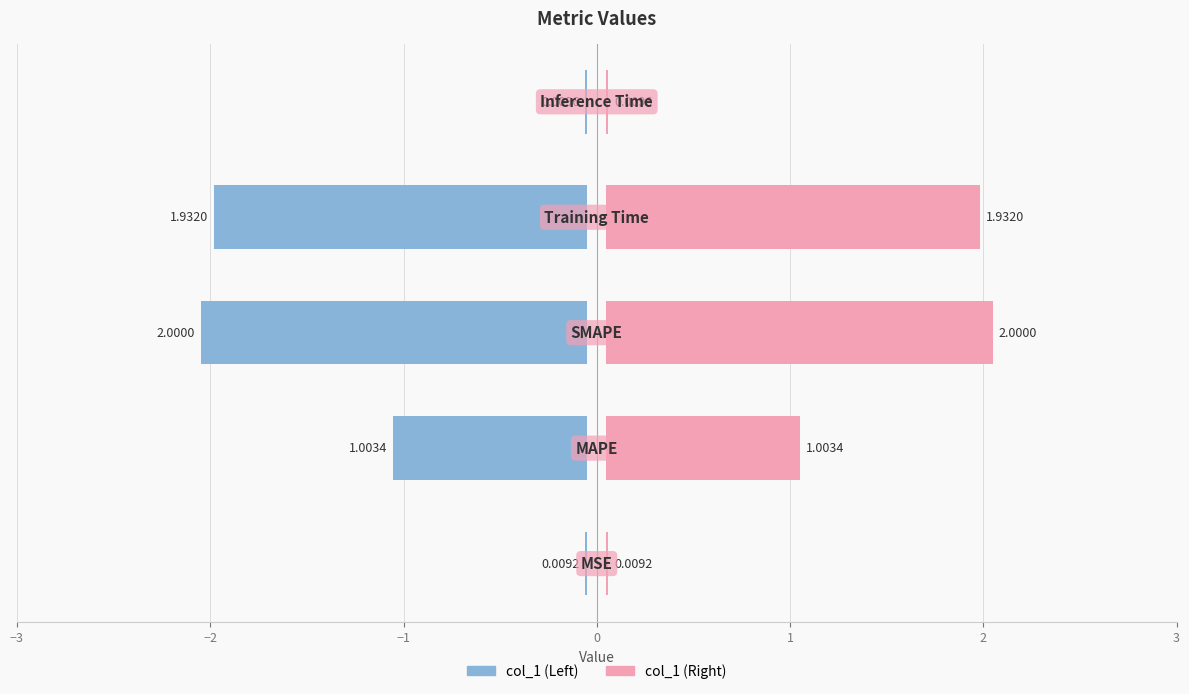

List the labels in order of value, smallest first.

MSE, Inference Time, MAPE, Training Time, SMAPE